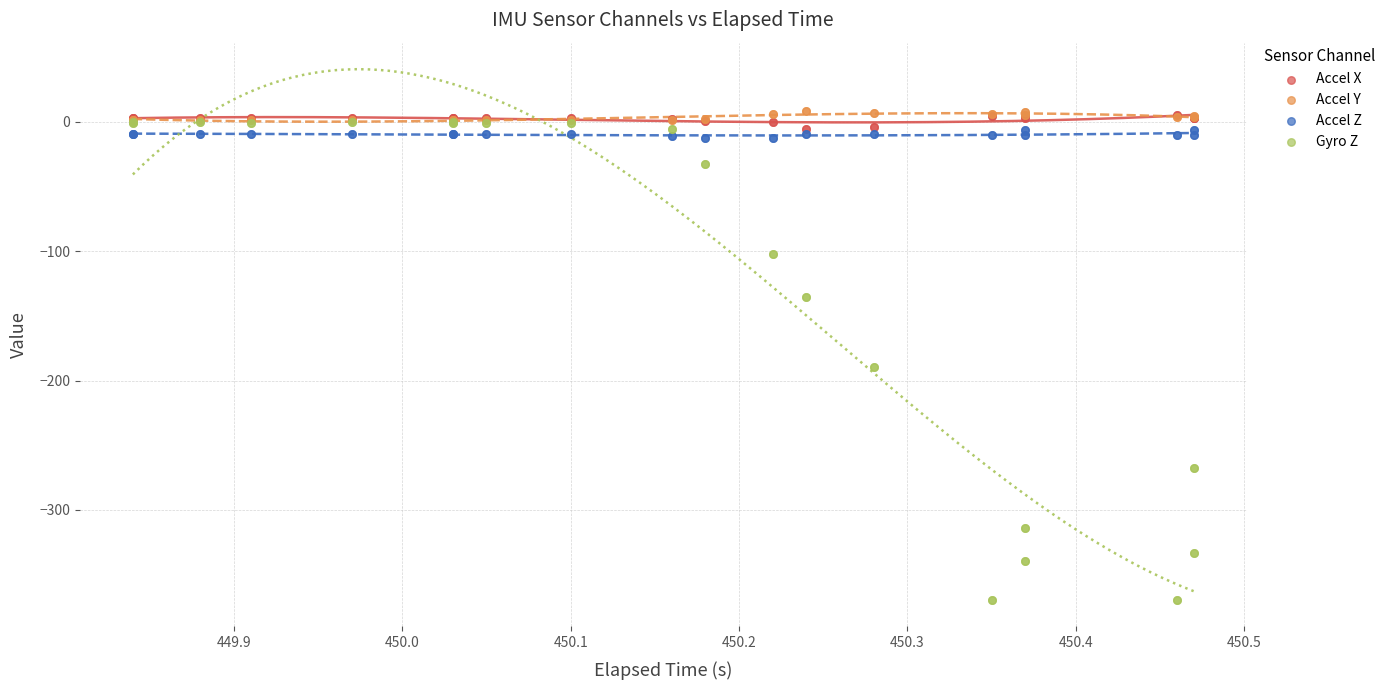

What are all the series names shown in the legend?

Accel X, Accel Y, Accel Z, Gyro Z